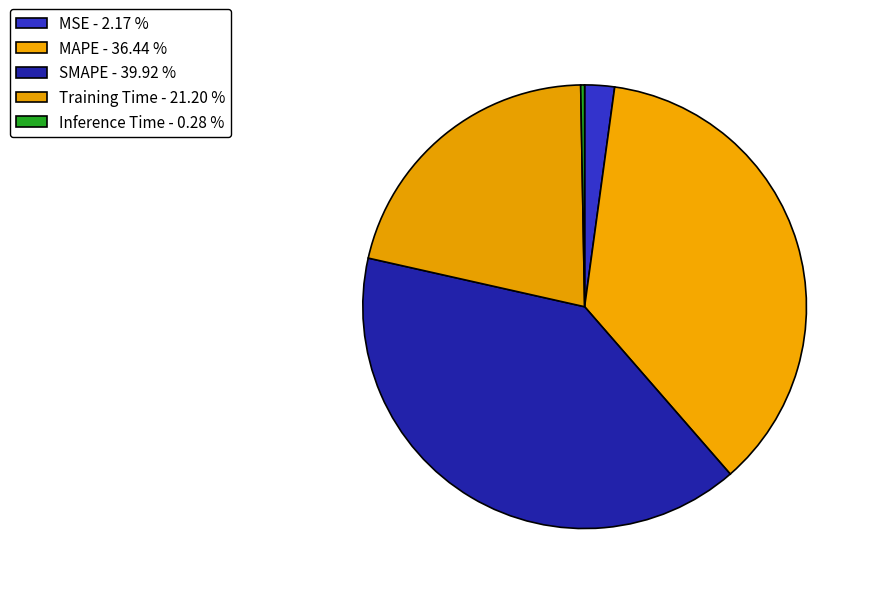

Which slice is the largest?

SMAPE